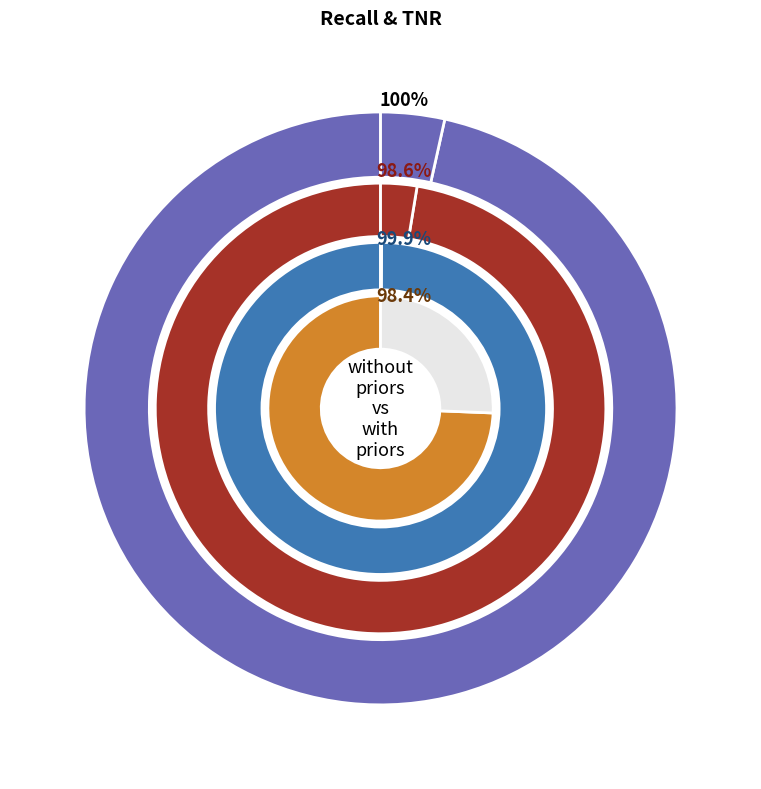

Which slice is the largest?

recall_0.1